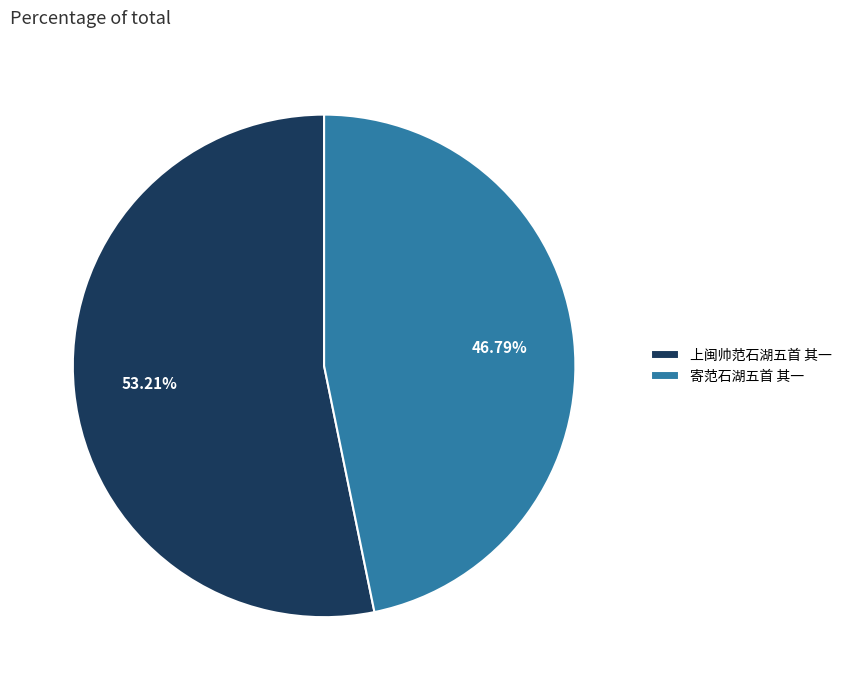

What percentage is NOT represented by 上闽帅范石湖五首 其一?

46.8%